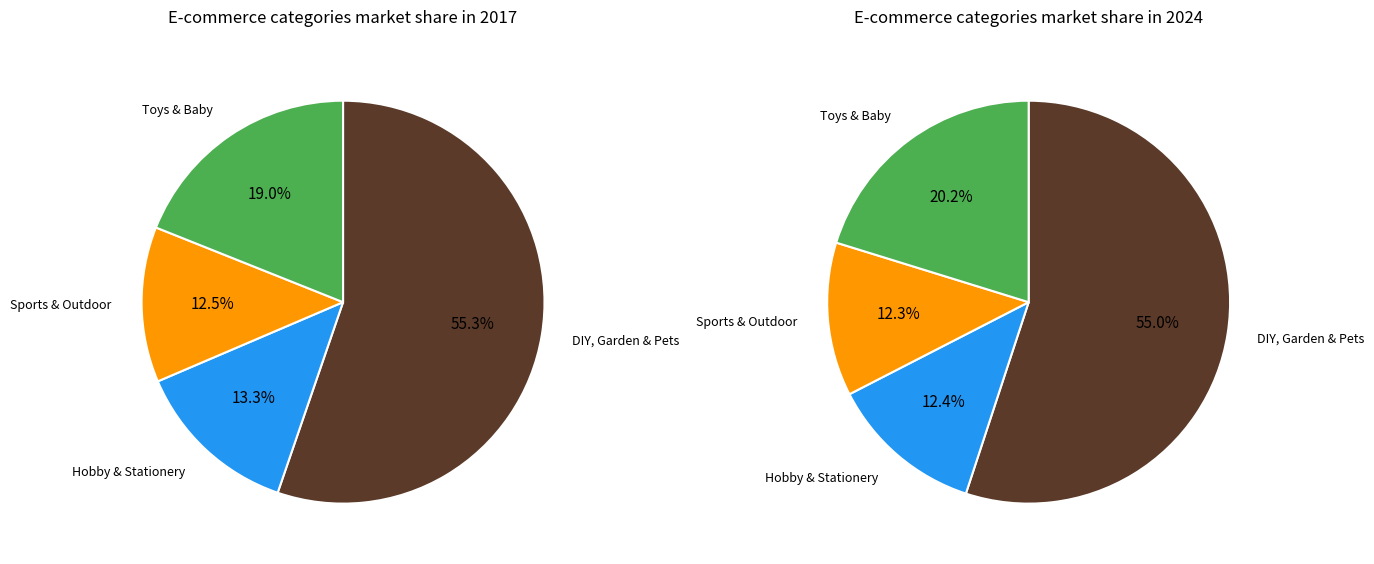

Between DIY, Garden & Pets and Toys & Baby, which is larger?

DIY, Garden & Pets